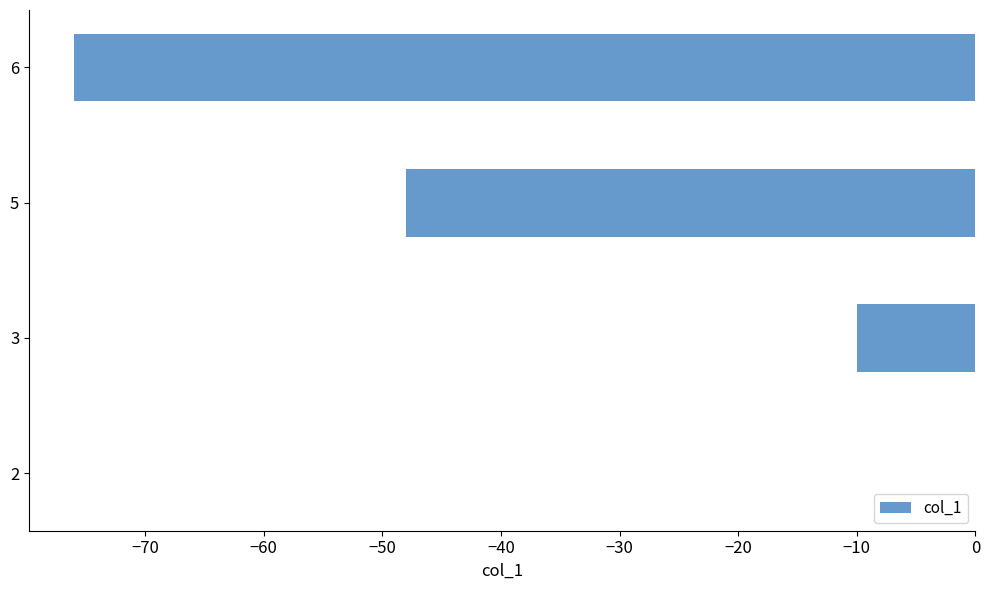

Which has a higher value, 6 or 3?

3